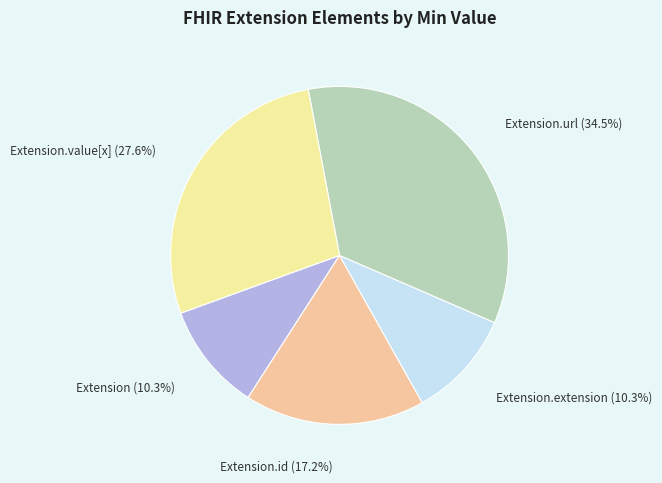

What is the largest slice in the pie chart?

Extension.url